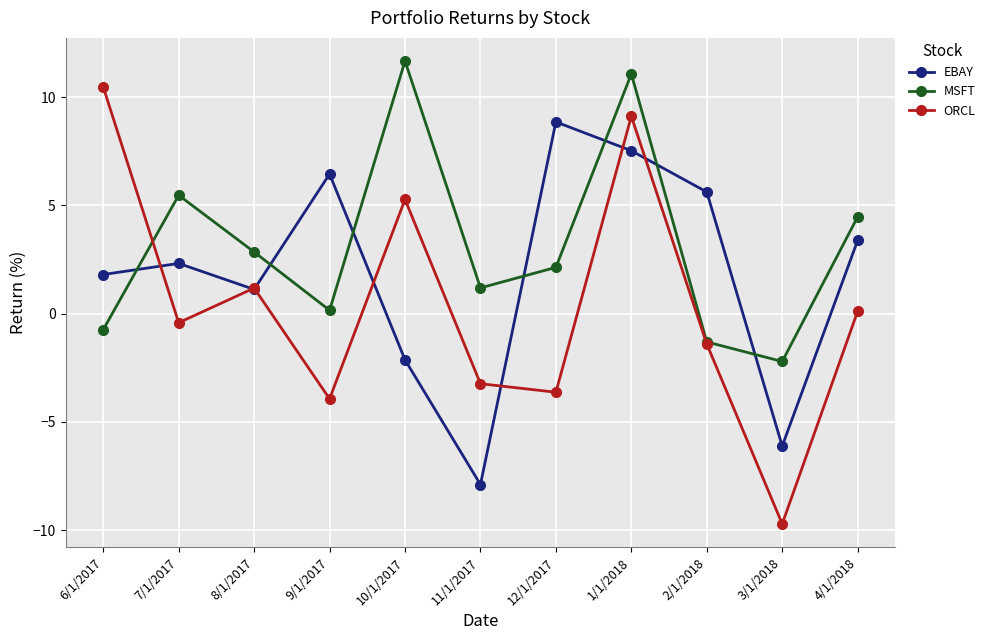

How many negative values does the EBAY series have?

3